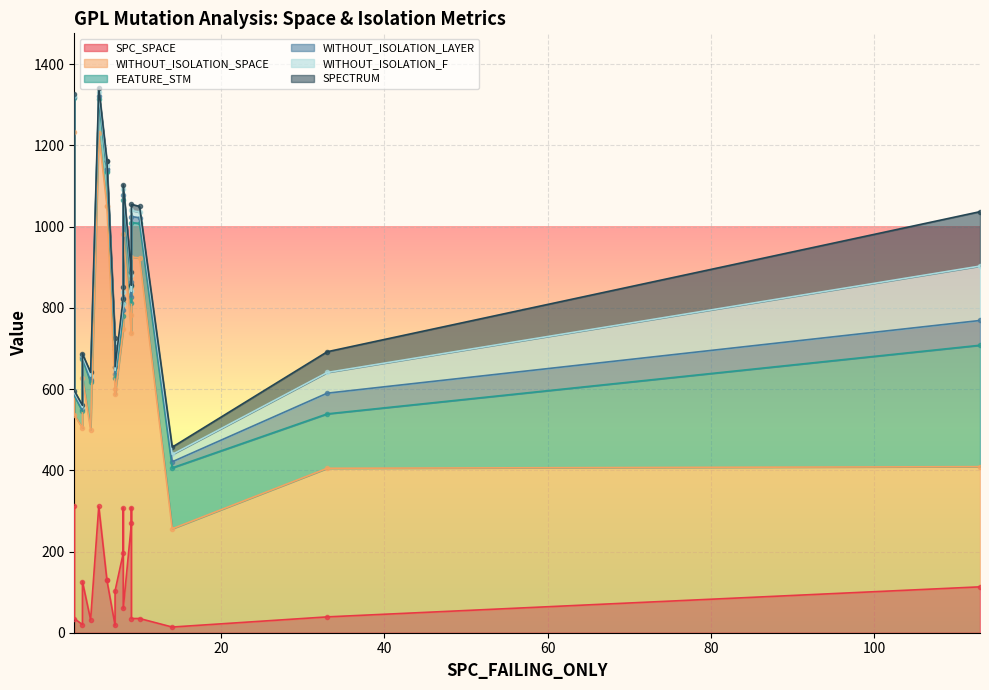

What is the difference between the second highest and minimum values in the WITHOUT_ISOLATION_SPACE series?

679